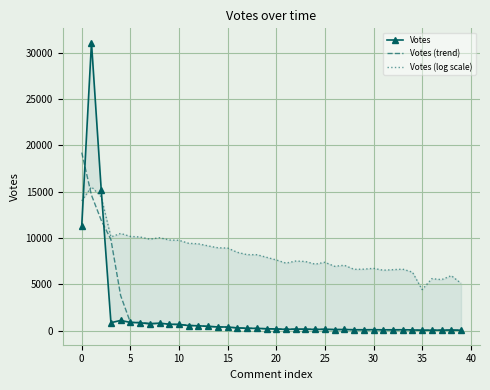

What is the maximum value for Votes (trend)?

19218.0